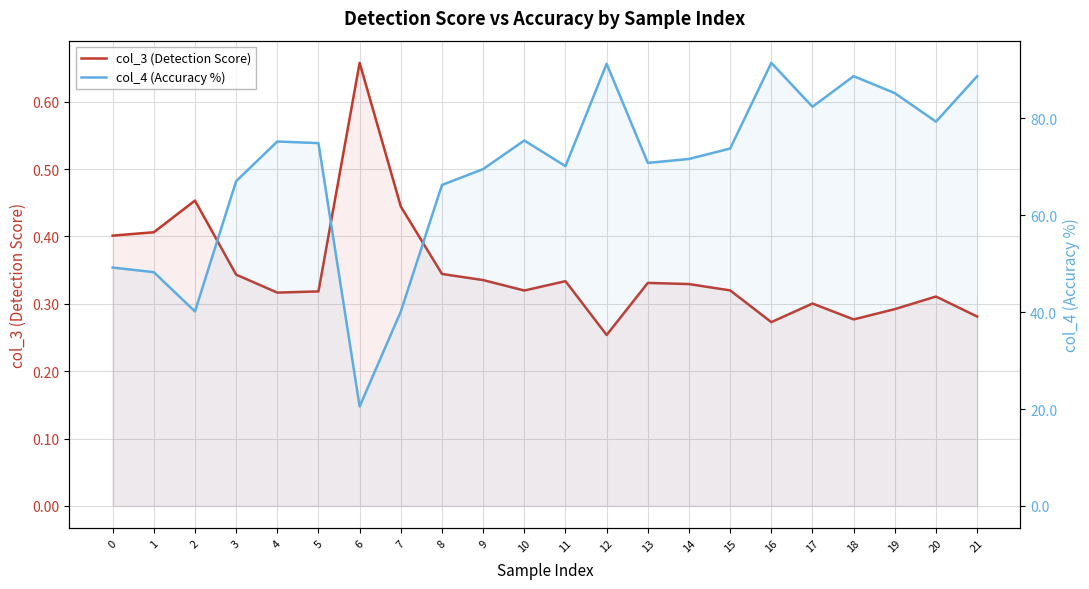

Read the col_3 (Detection Score) value at 8.

0.3